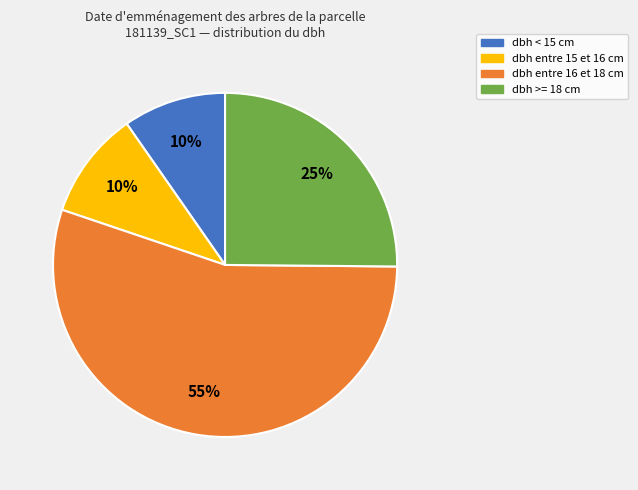

How many slices are in this pie chart?

4